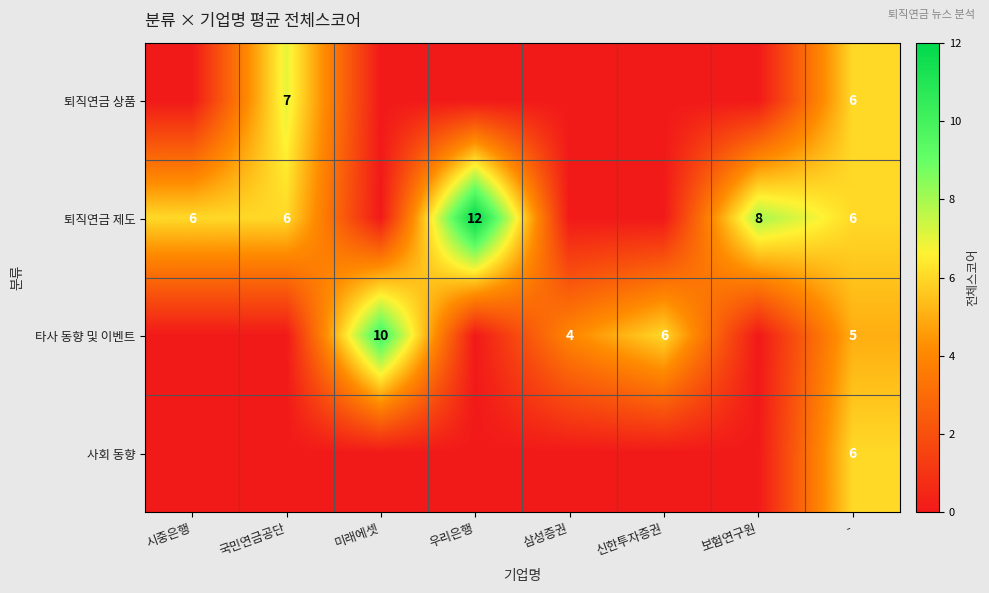

Is it true that 타사 동향 및 이벤트 equals 8 at -?

False